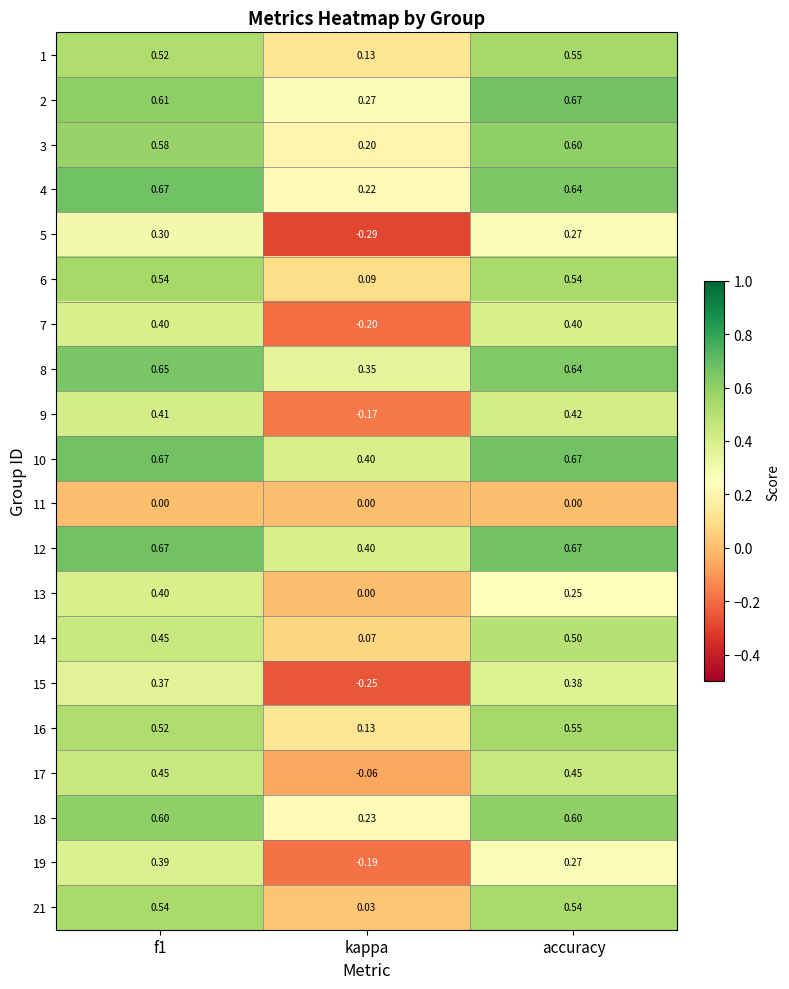

At which label does 16 reach its minimum?

kappa